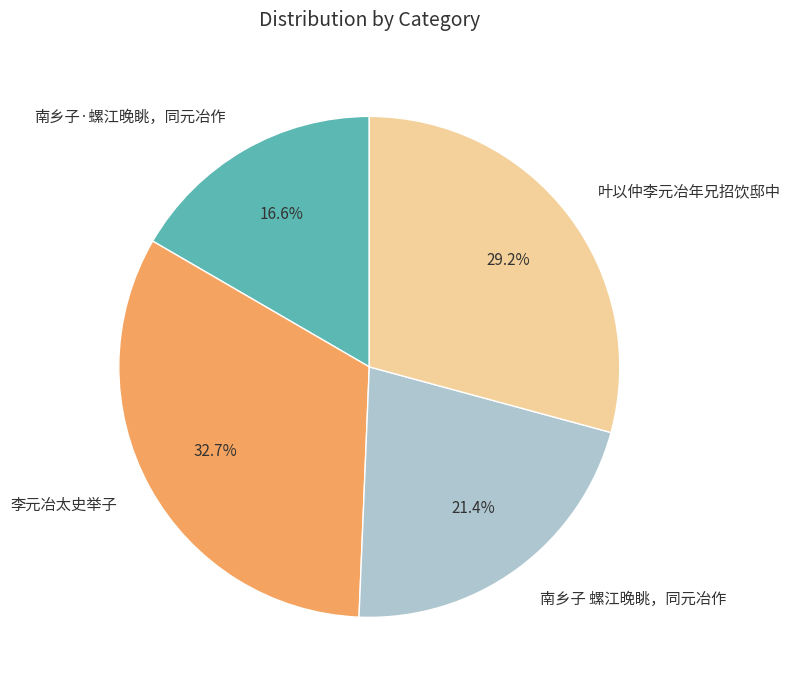

Approximately how many times larger is the value at 李元冶太史举子 compared to 南乡子·螺江晚眺，同元冶作?

2.0